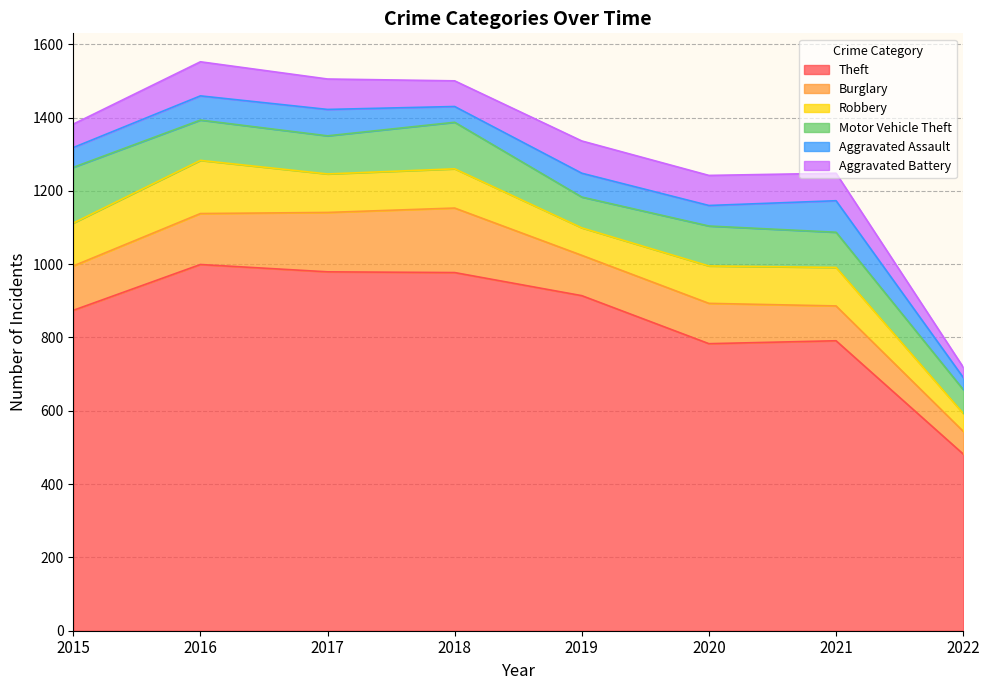

How many data points does each series have?

8